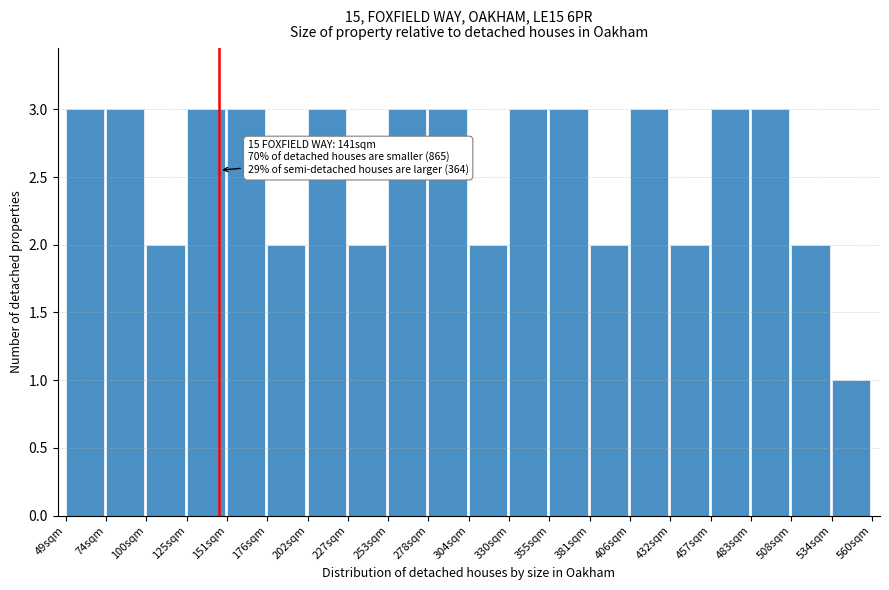

Reading left to right, transcribe all the data shown in this chart.

3	3	2	3	3	2	3	2	3	3	2	3	3	2	3	2	3	3	2	1